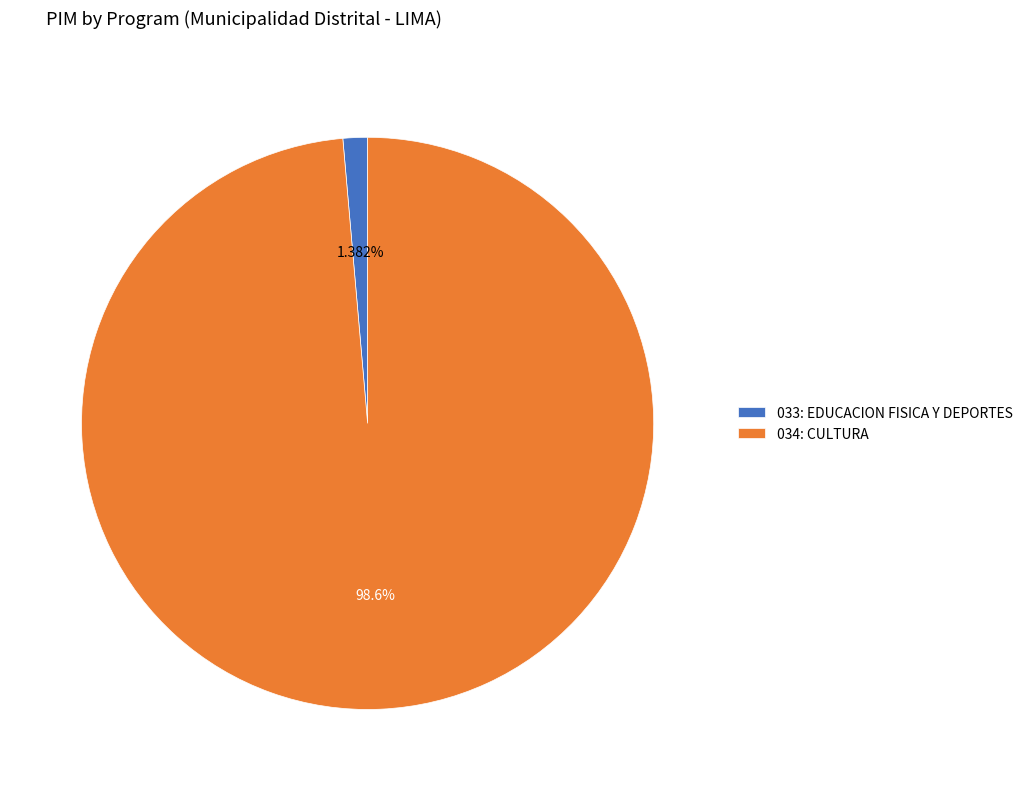

How many segments does this pie chart have?

2